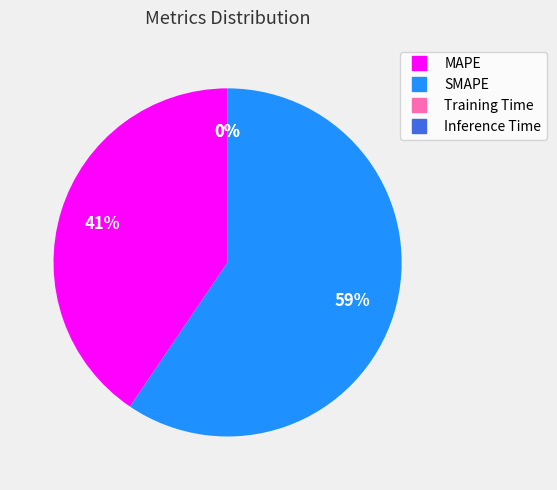

Which category has the biggest portion of the pie?

SMAPE